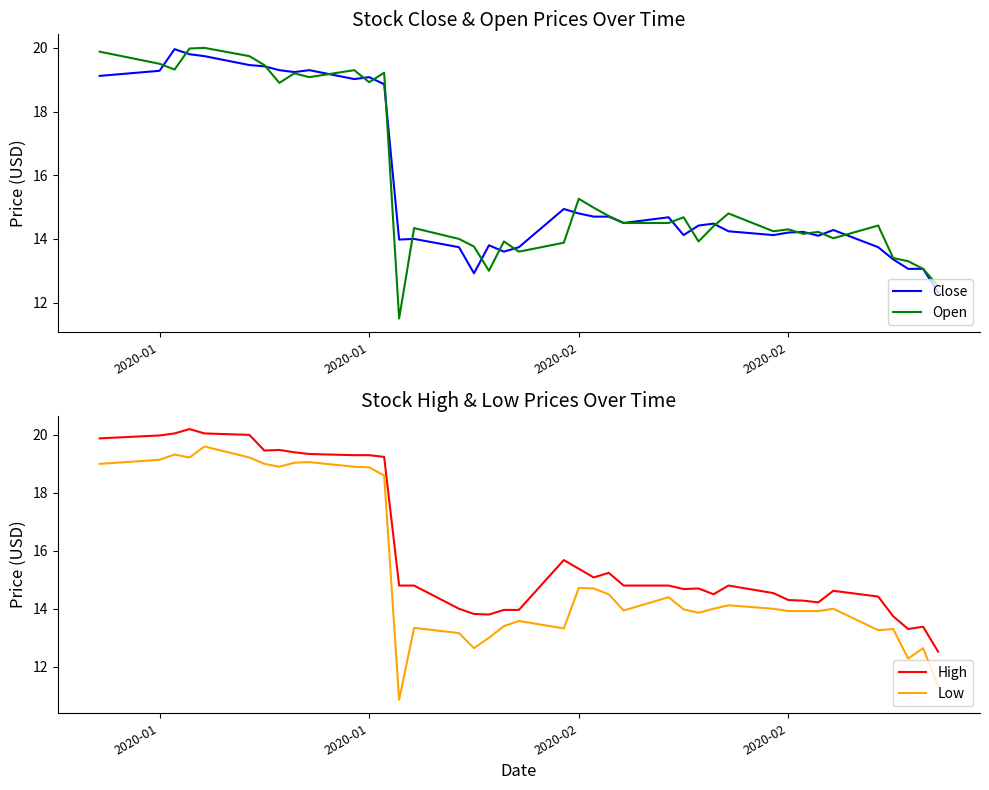

Which series has the widest spread of values?

Low